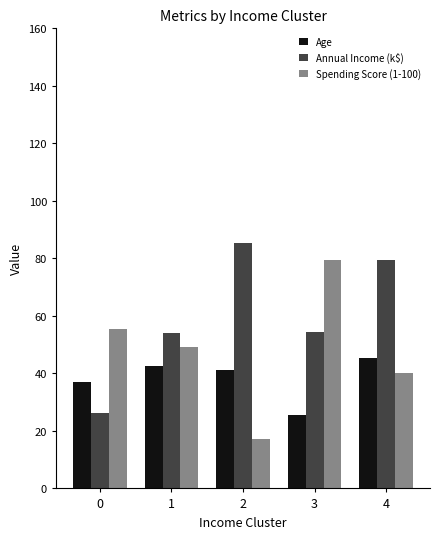

Which series has the largest total across all categories?

Annual Income (k$)